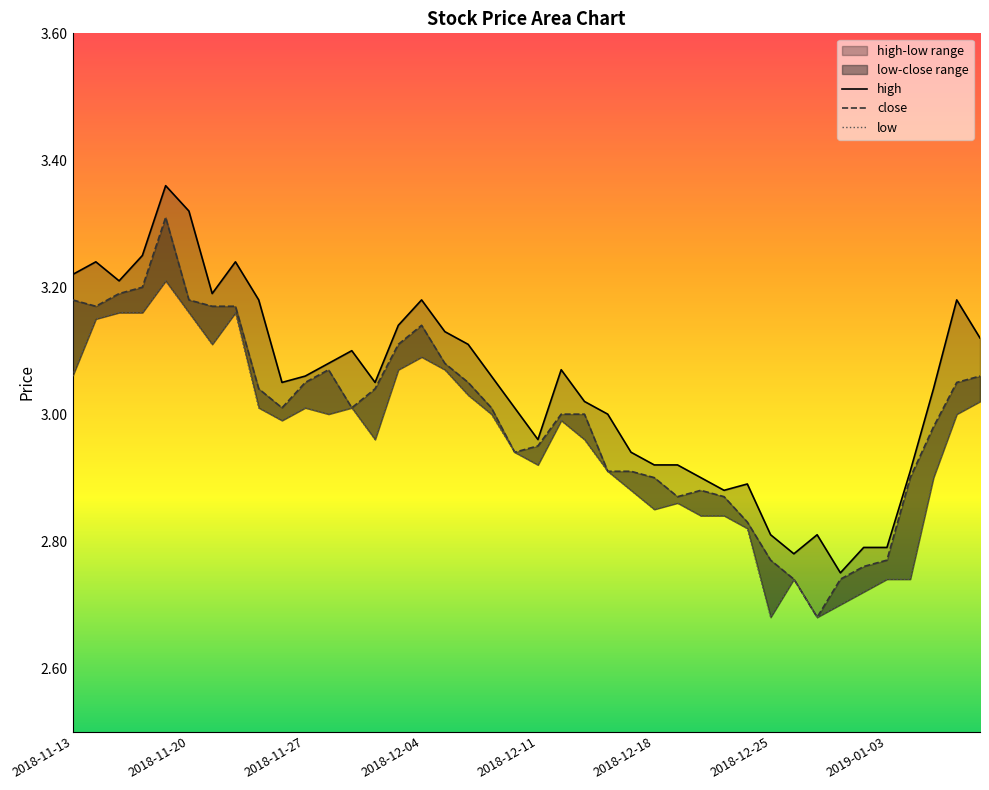

True or false: close and high intersect in this chart.

False